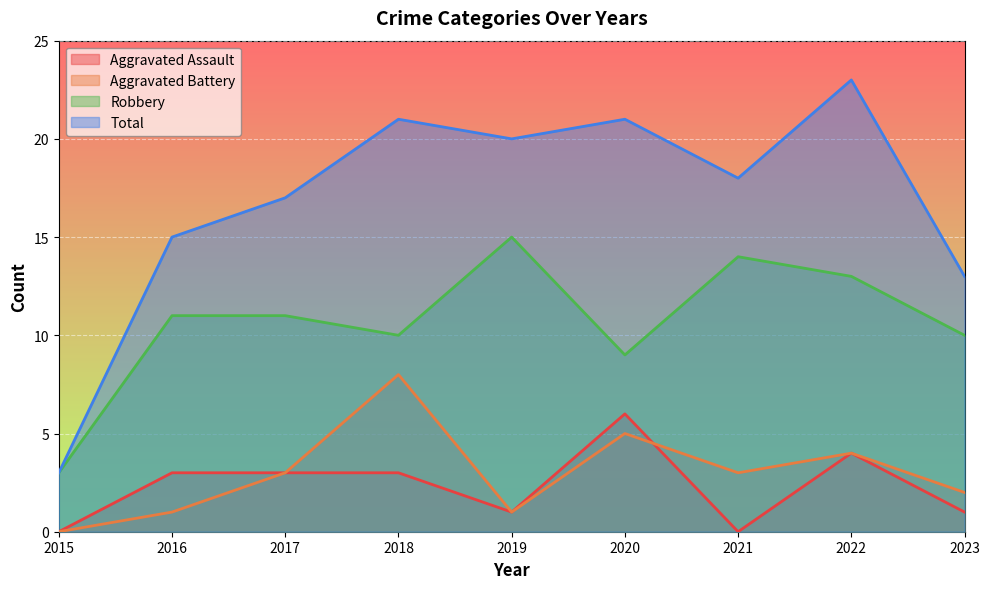

At which label does Total first exceed 18?

2018